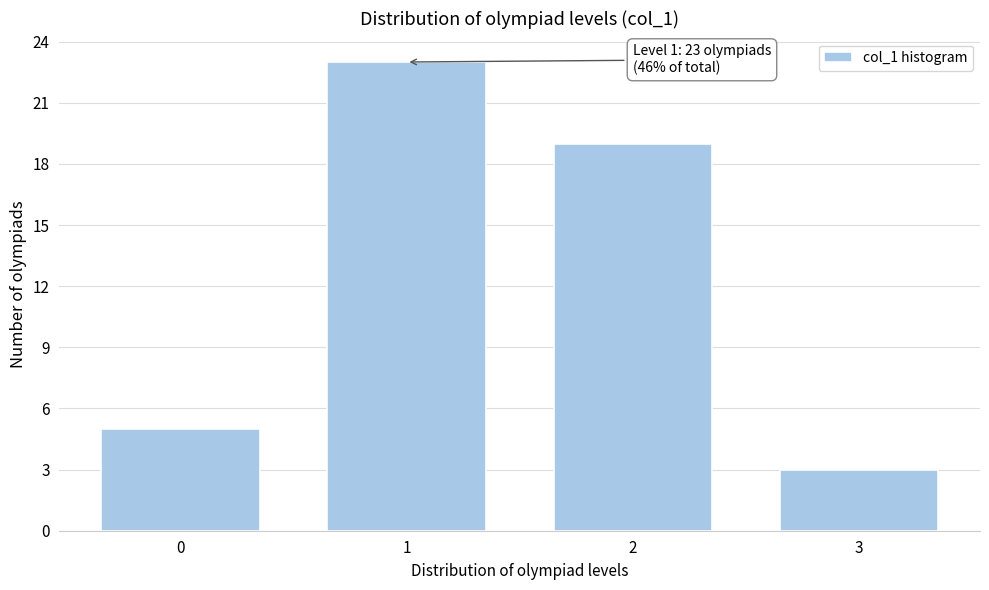

Reading left to right, extract all data points from this chart.

0=5	1=23	2=19	3=3